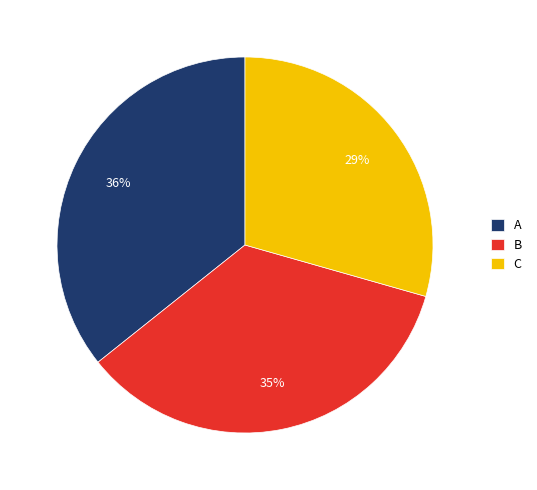

Between B and C, which is larger?

B